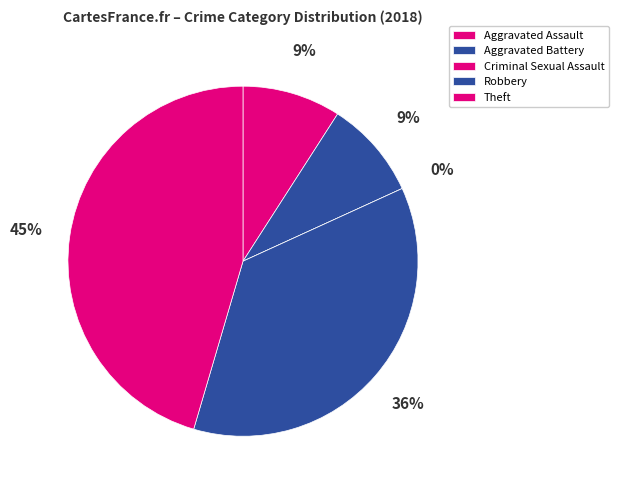

Does any single category account for the majority?

No